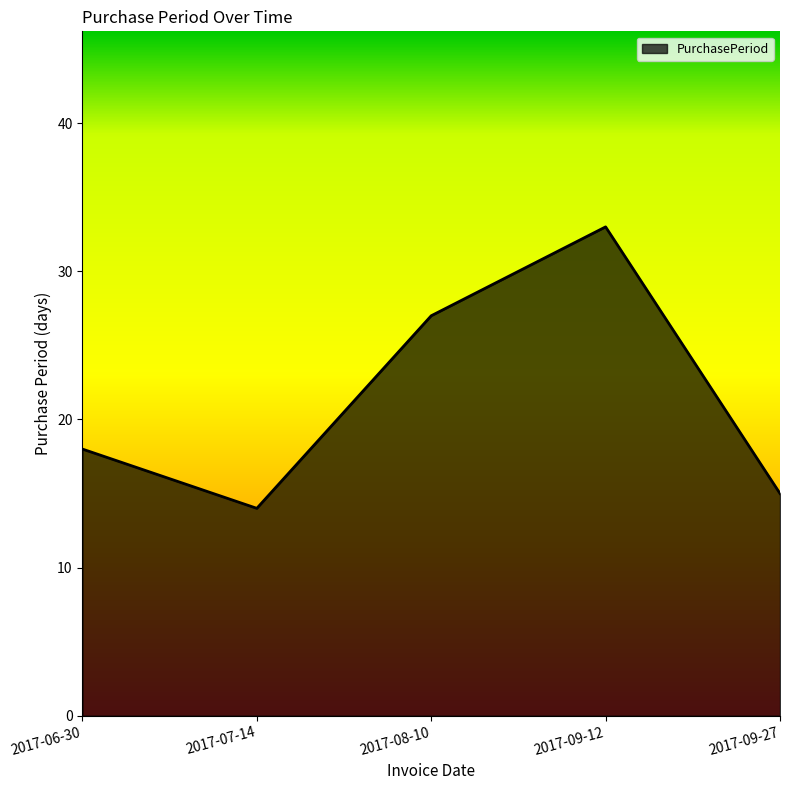

Reading left to right, extract all data points from this chart.

18	14	27	33	15